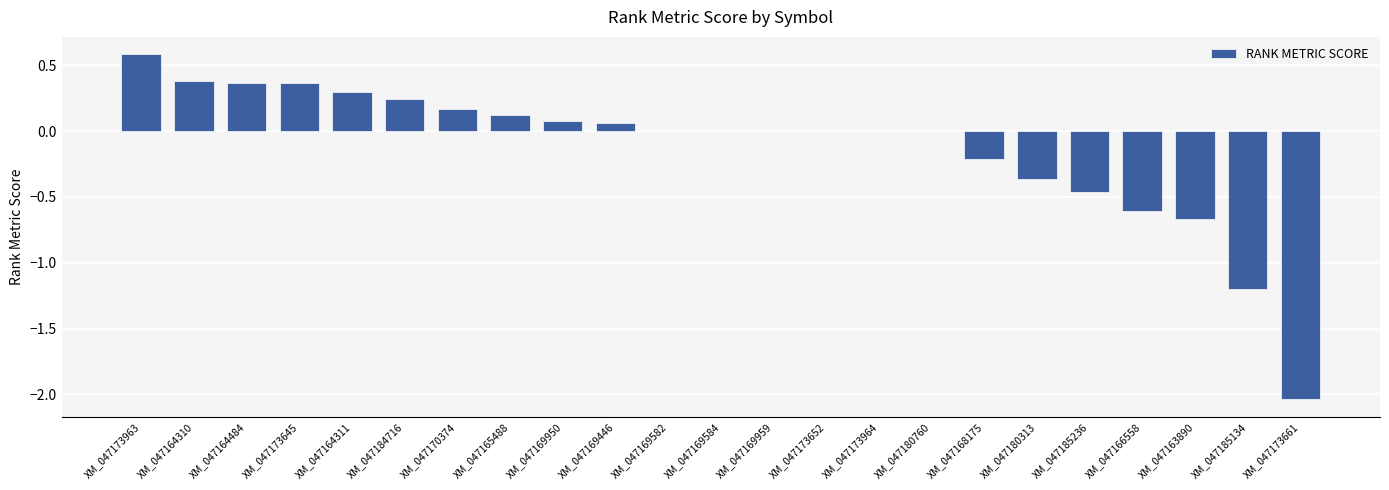

What is the sum of all values?

-2.9